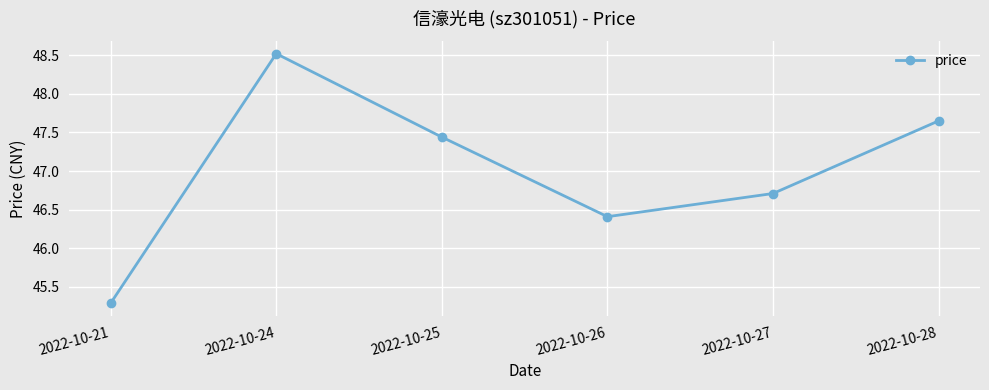

How many values exceed 47?

3